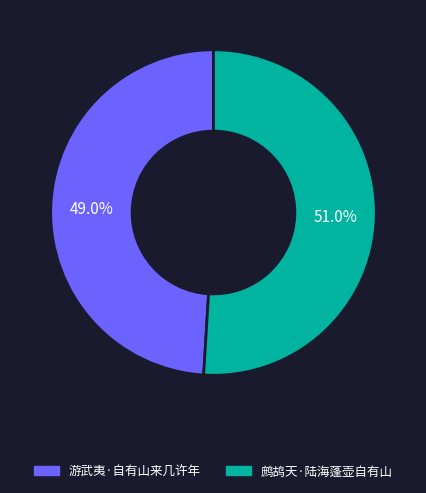

To the nearest percent, what percentage of the pie is 鹧鸪天·陆海蓬壶自有山?

51%